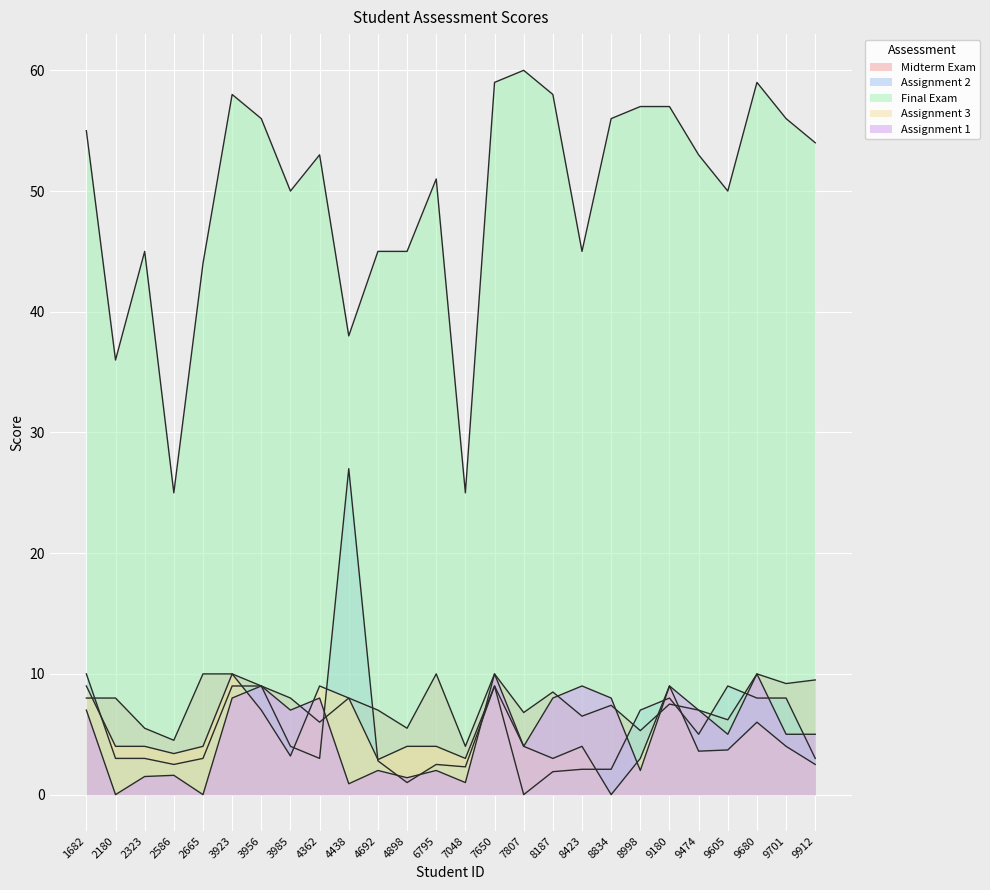

How many lines are shown in the chart?

5